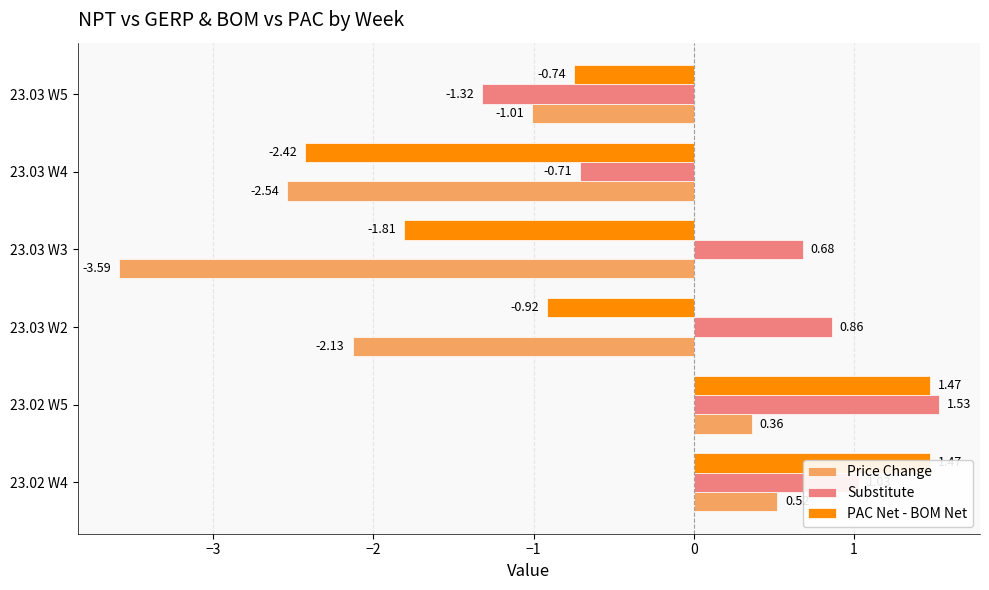

The Substitute series shows -1.3 at 23.03 W5. True or false?

True